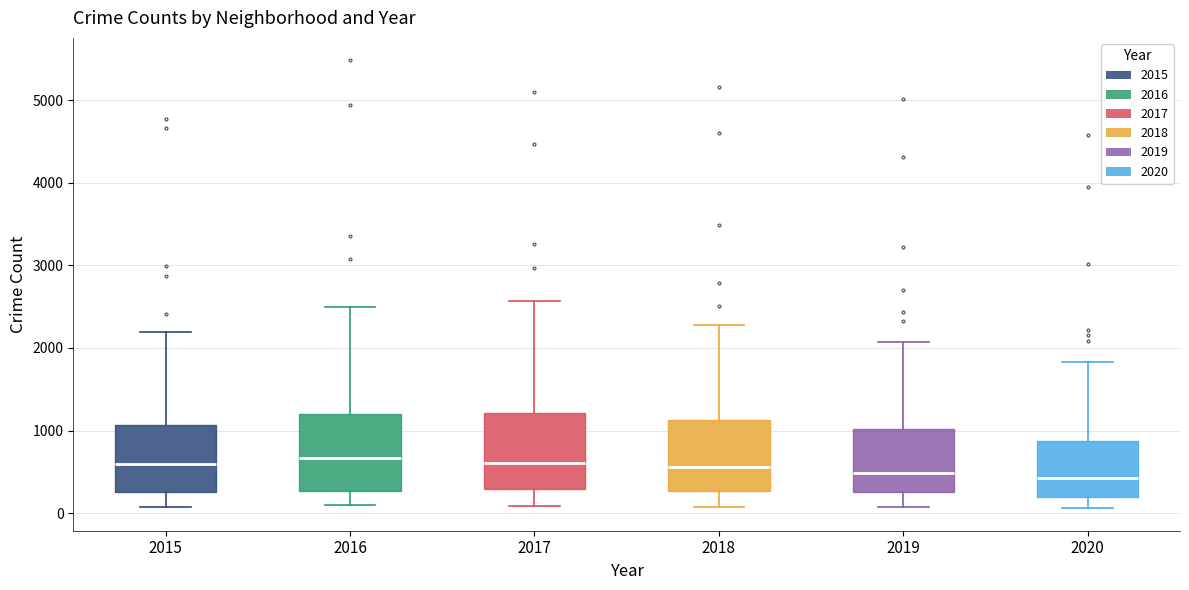

Reading left to right, read every box against the y-axis: the position of its median line, the range the box covers, and the ends of its whiskers. The values are not printed on the chart, so give them approximately, as read against the axis.

2015: median 600, box 300 to 1100, whiskers 100 to 2200
2016: median 700, box 300 to 1200, whiskers 100 to 2500
2017: median 600, box 300 to 1200, whiskers 100 to 2600
2018: median 600, box 300 to 1100, whiskers 100 to 2300
2019: median 500, box 300 to 1000, whiskers 100 to 2100
2020: median 400, box 200 to 900, whiskers 100 to 1800